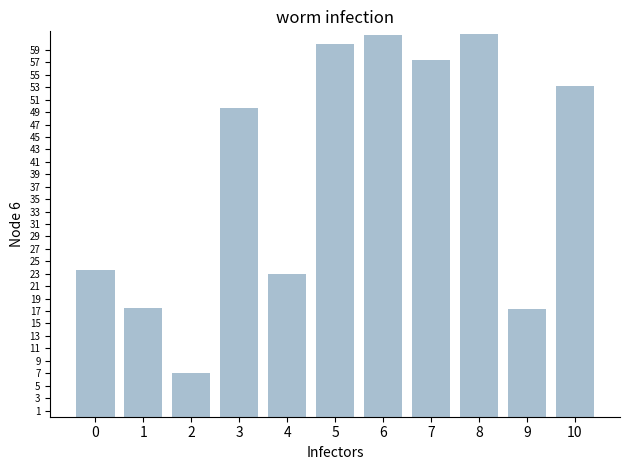

At which label does the data first exceed 49?

3